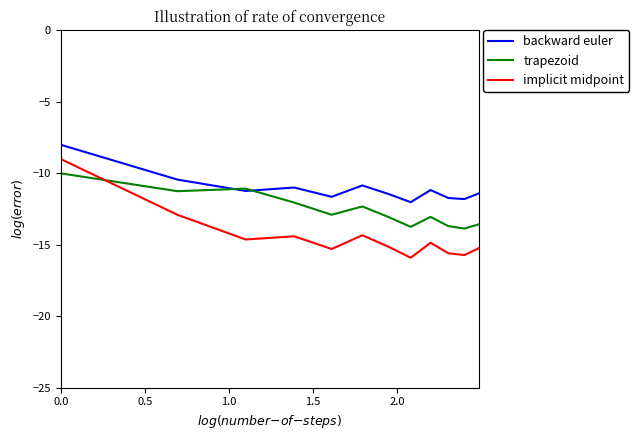

Which series has the largest total across all categories?

backward euler